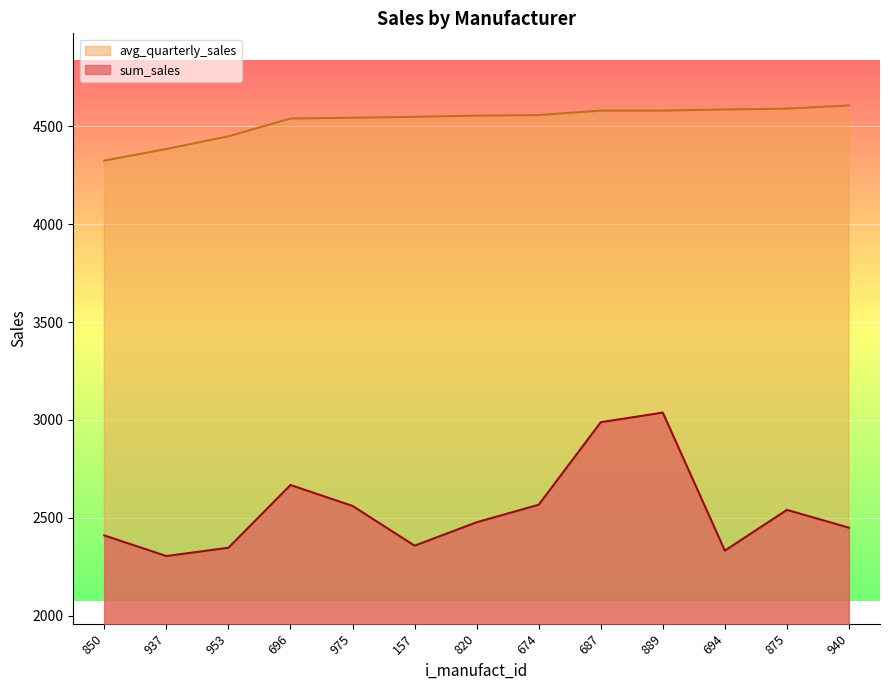

True or false: avg_quarterly_sales and sum_sales intersect in this chart.

False